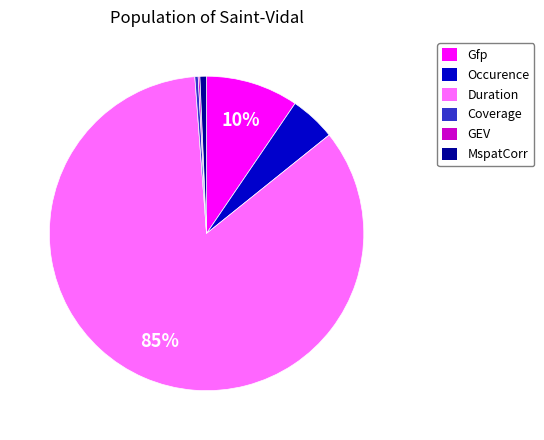

Is the sum of MspatCorr and Occurence greater than half?

No